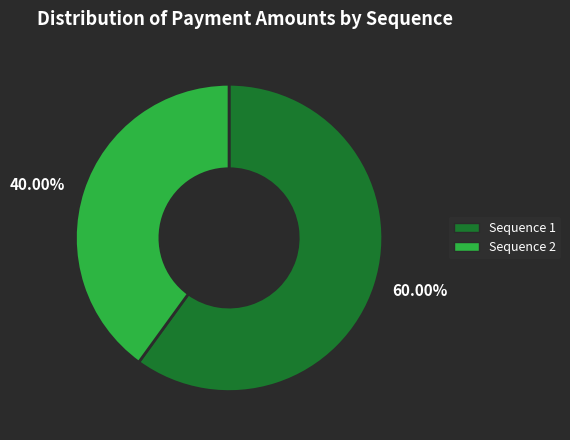

Rank the categories by value from lowest to highest.

Sequence 2, Sequence 1